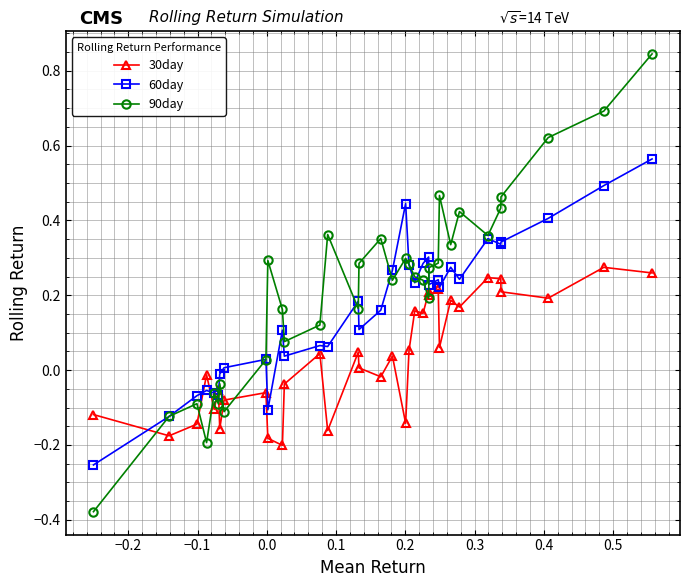

Rank the series by their maximum value, from highest to lowest.

90day, 60day, 30day